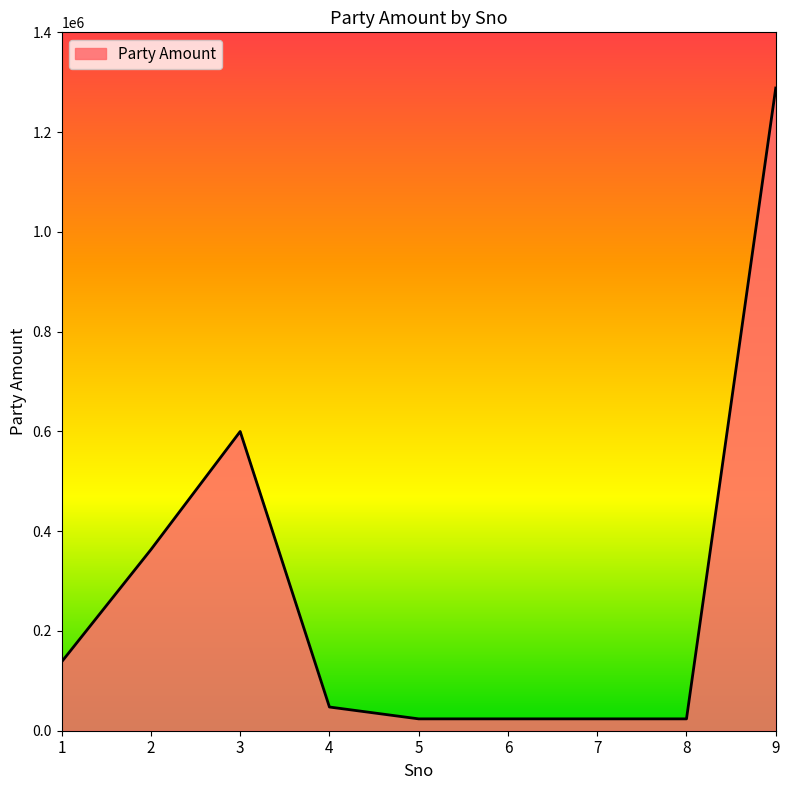

Where is the data nearest to the value 656046?

3